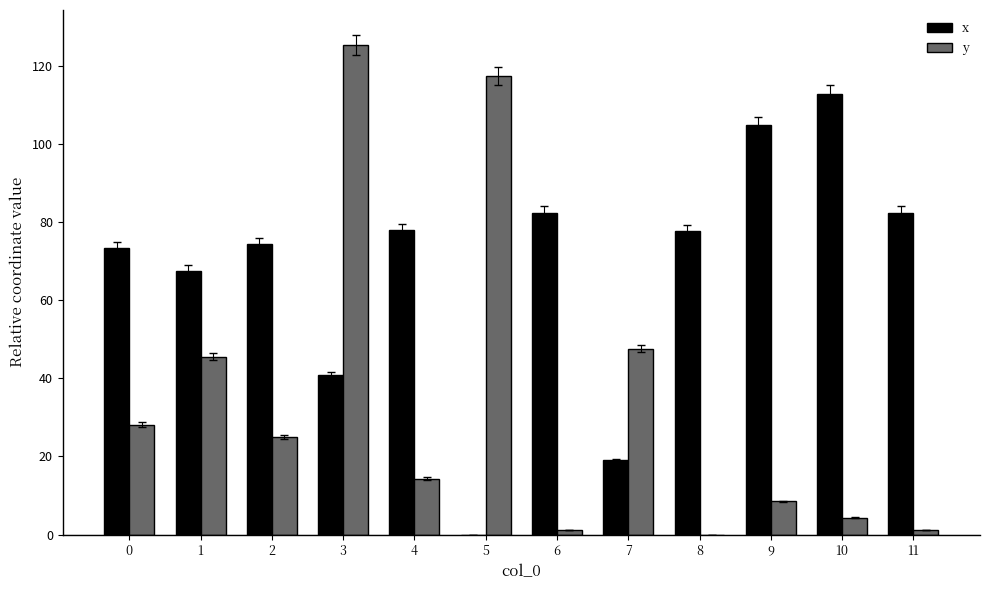

Are the bars horizontal?

No